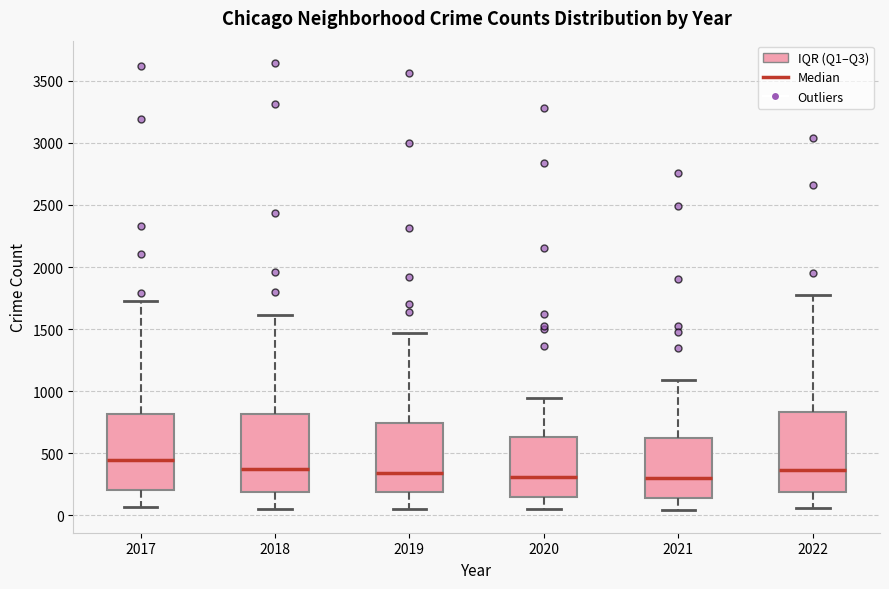

Reading left to right, transcribe this box plot: for each box, give where its median line is, the range the box spans, and where its two whiskers end, as read against the y-axis. The values are not printed on the chart, so give them approximately, as read against the axis.

2017: median 450, box 200 to 800, whiskers 50 to 1750
2018: median 350, box 200 to 800, whiskers 50 to 1600
2019: median 350, box 200 to 750, whiskers 50 to 1450
2020: median 300, box 150 to 650, whiskers 50 to 950
2021: median 300, box 150 to 600, whiskers 50 to 1100
2022: median 350, box 200 to 850, whiskers 50 to 1800